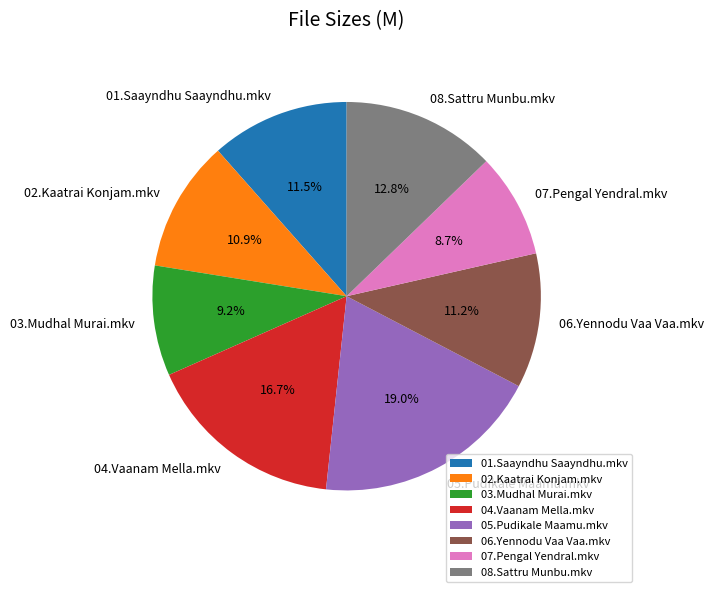

Count the number of slices in the pie.

8